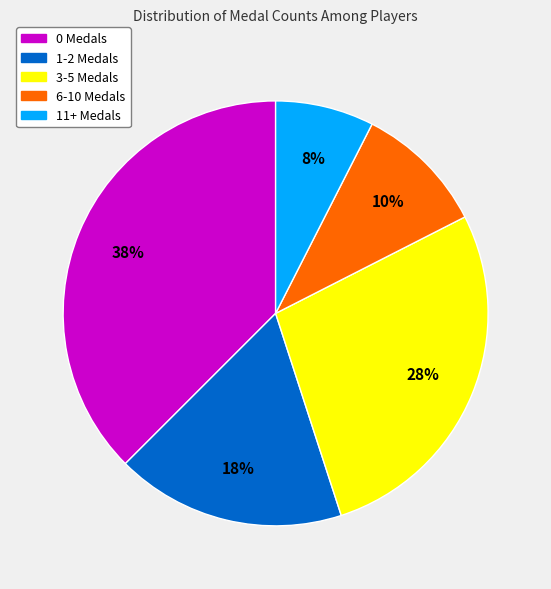

What is the ratio of the value at 3-5 Medals to the value at 6-10 Medals?

2.8